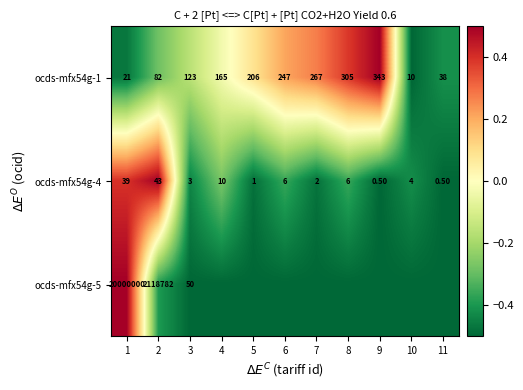

What is the total value across all series at 1?

20000060.0